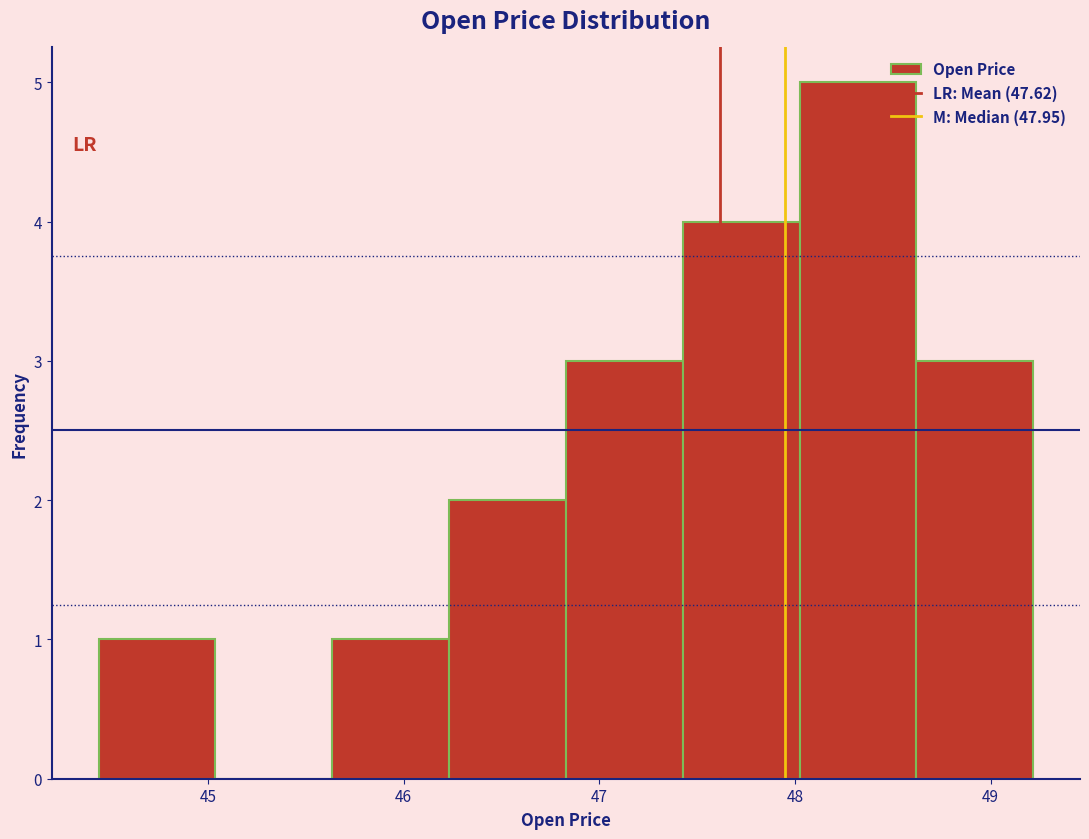

Reading left to right, transcribe this chart: for each bar, give the range it covers on the x-axis and its height. Neither the bar edges nor the heights are printed on the chart, so give them approximately, as read against the axes.

44.4 to 45.0: 1
45.0 to 45.6: 0
45.6 to 46.2: 1
46.2 to 46.8: 2
46.8 to 47.4: 3
47.4 to 48.0: 4
48.0 to 48.6: 5
48.6 to 49.2: 3